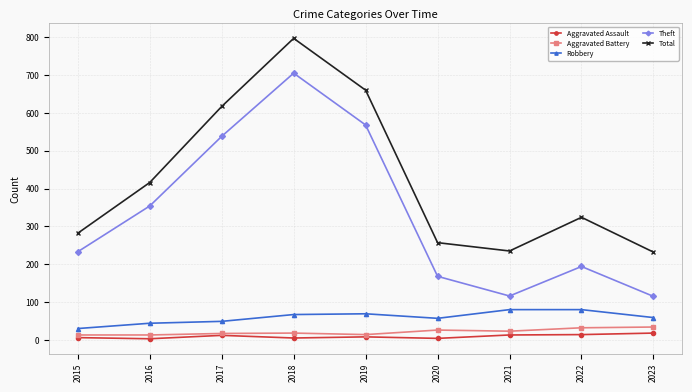

What is the maximum value for Aggravated Assault?

18